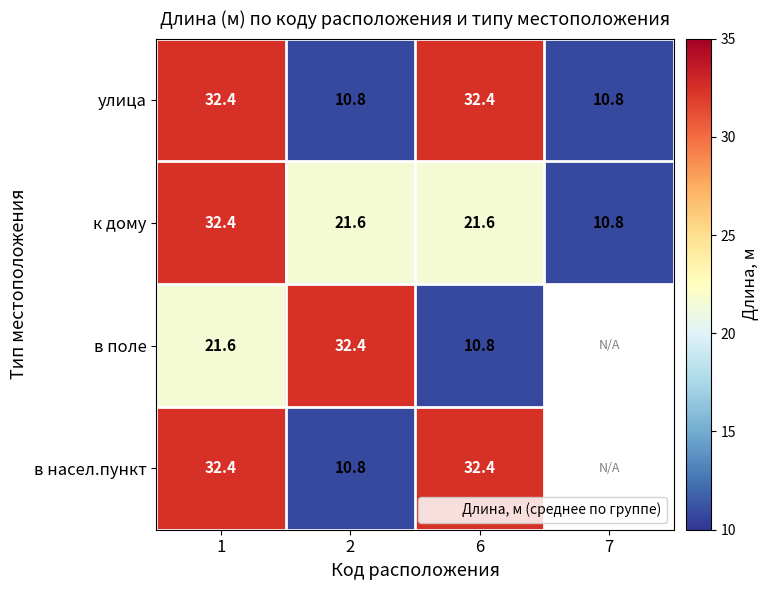

What is the difference between the highest and lowest values at 2?

21.6